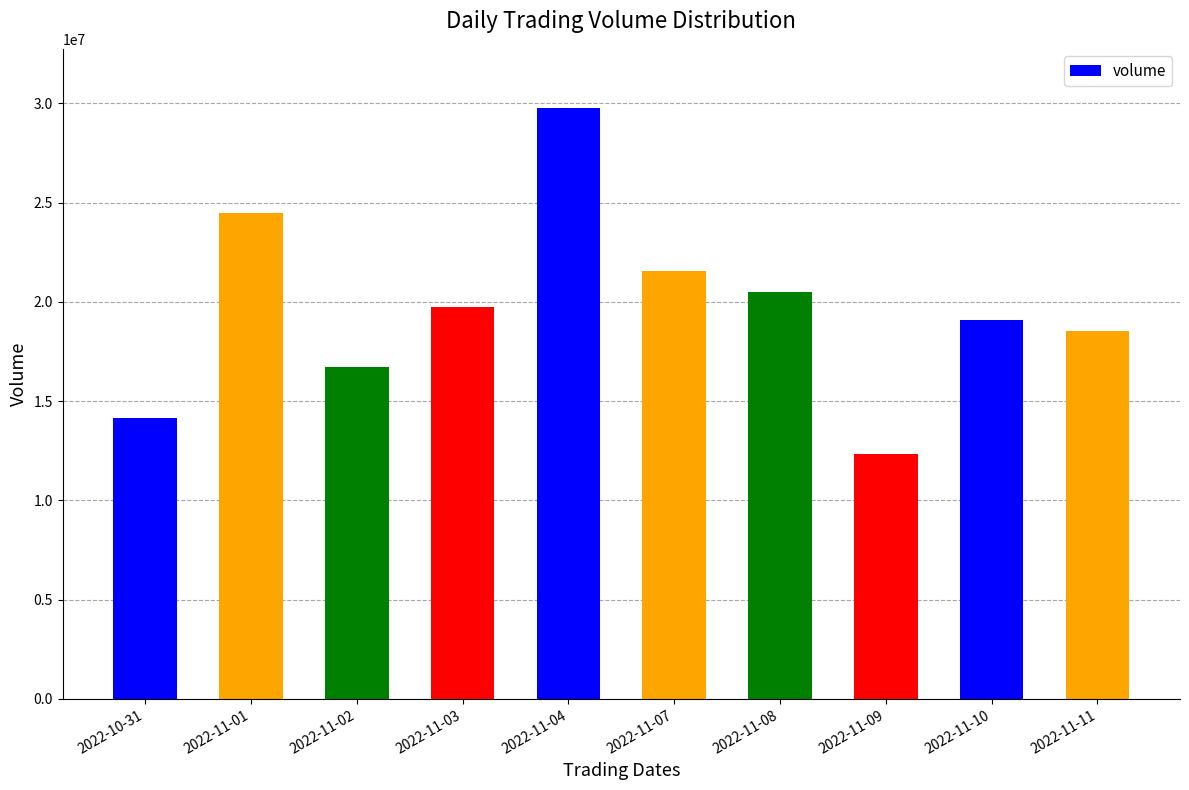

What is the change in value from 2022-10-31 to 2022-11-03?

+5578258